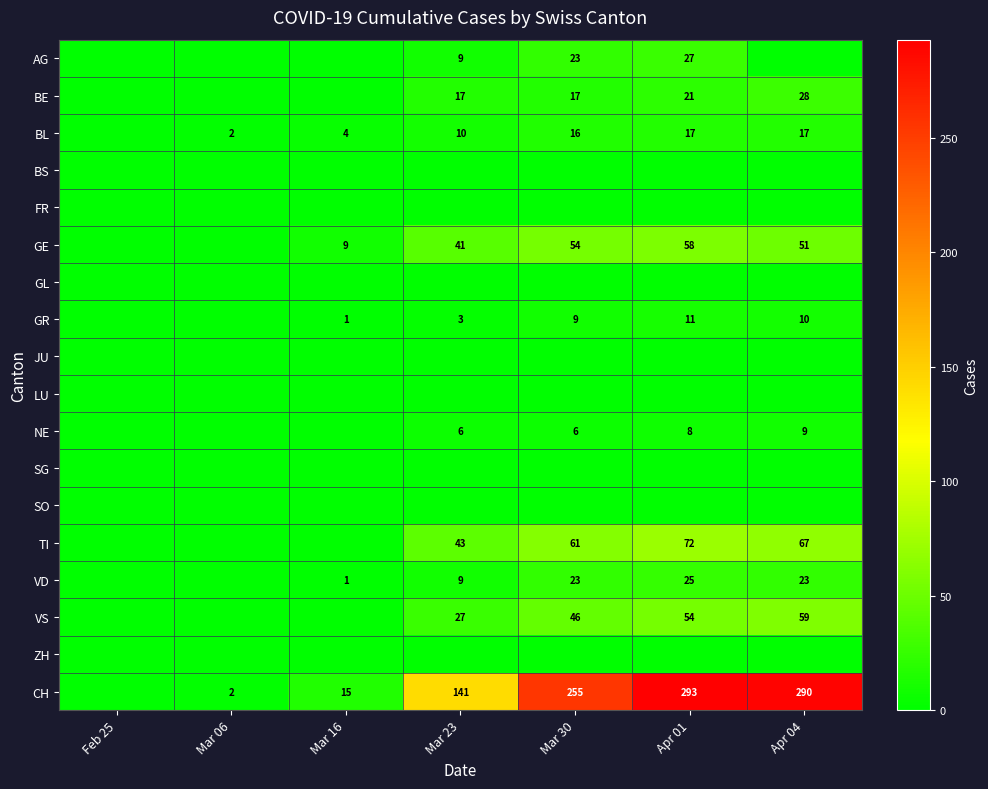

Is it true that CH equals 90 at Mar 23?

False